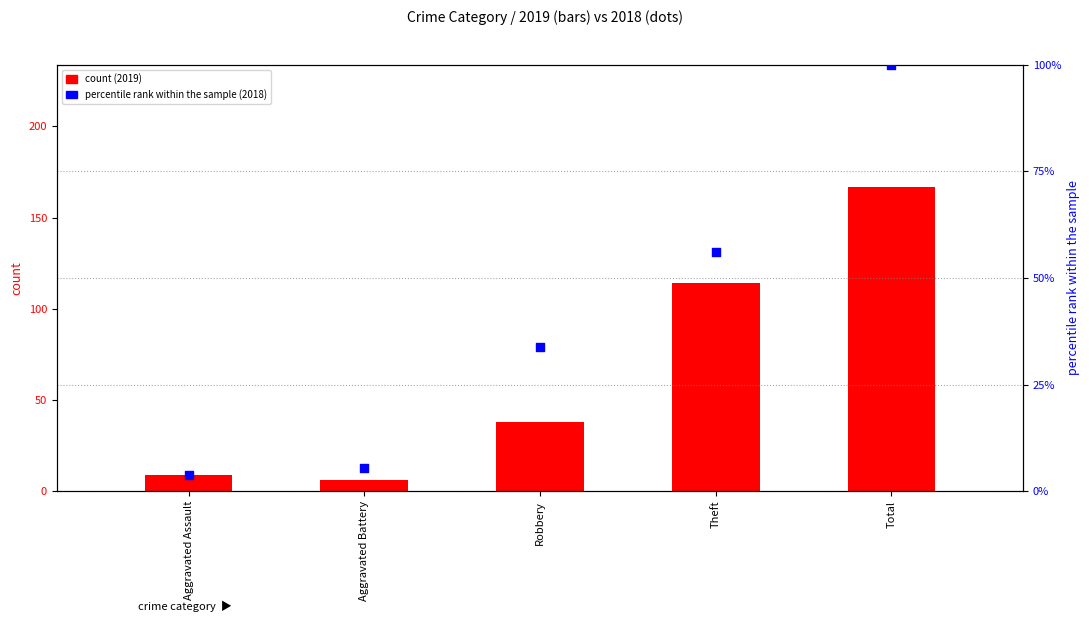

At how many categories does at least one series exceed 110?

2